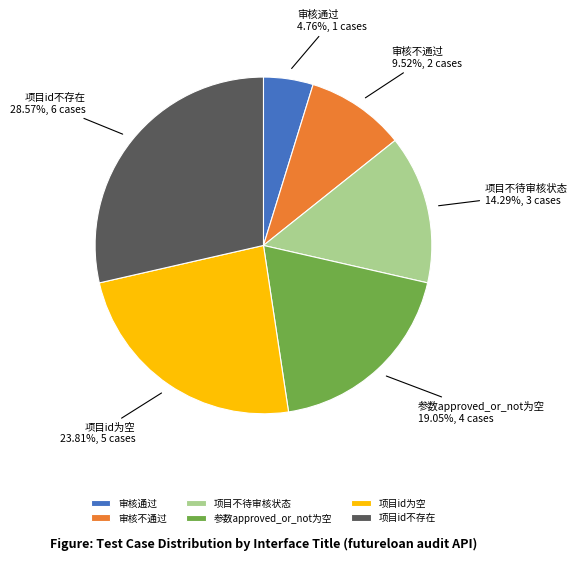

Approximately how many times larger is the value at 审核通过 compared to 项目不待审核状态?

0.3